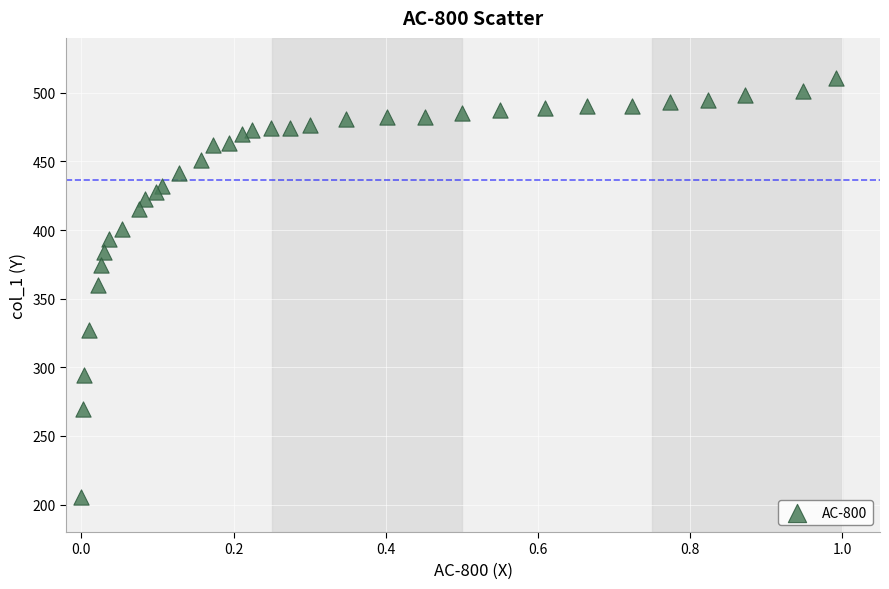

What is the range of X values (max minus min)?

1.0